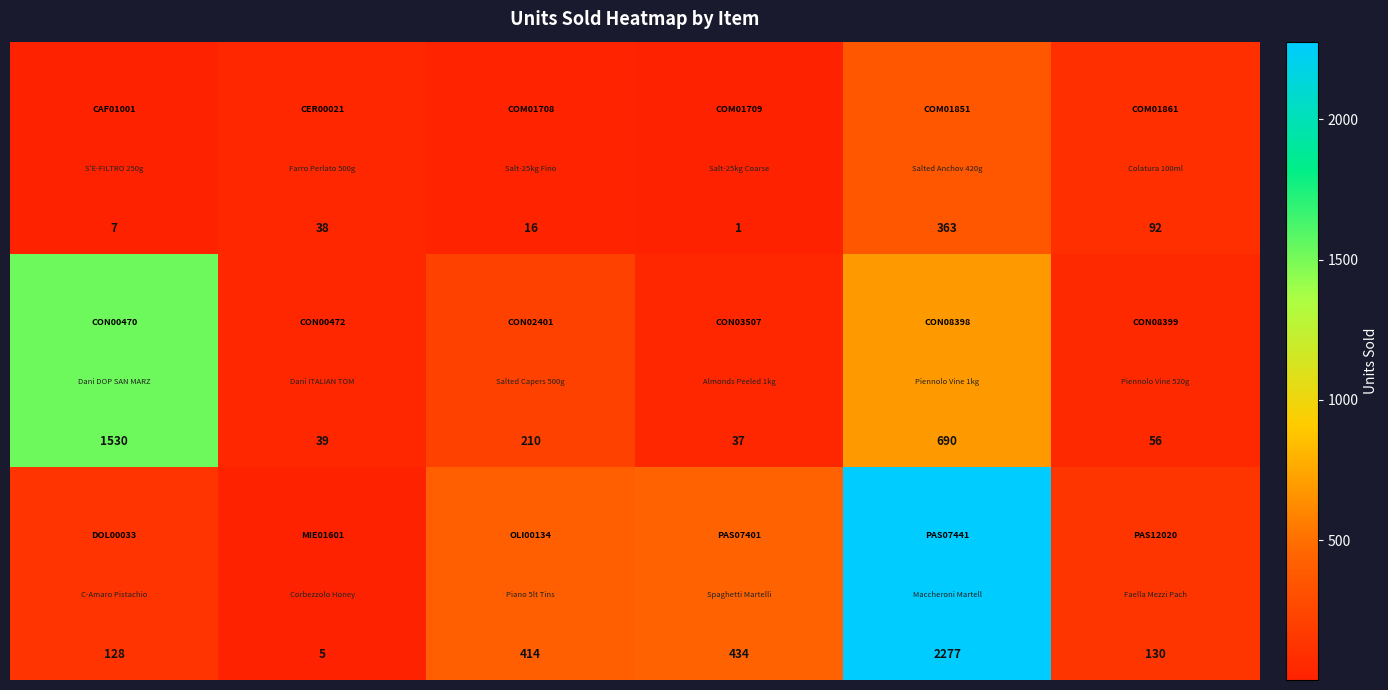

What is the maximum value shown in the chart?

2277